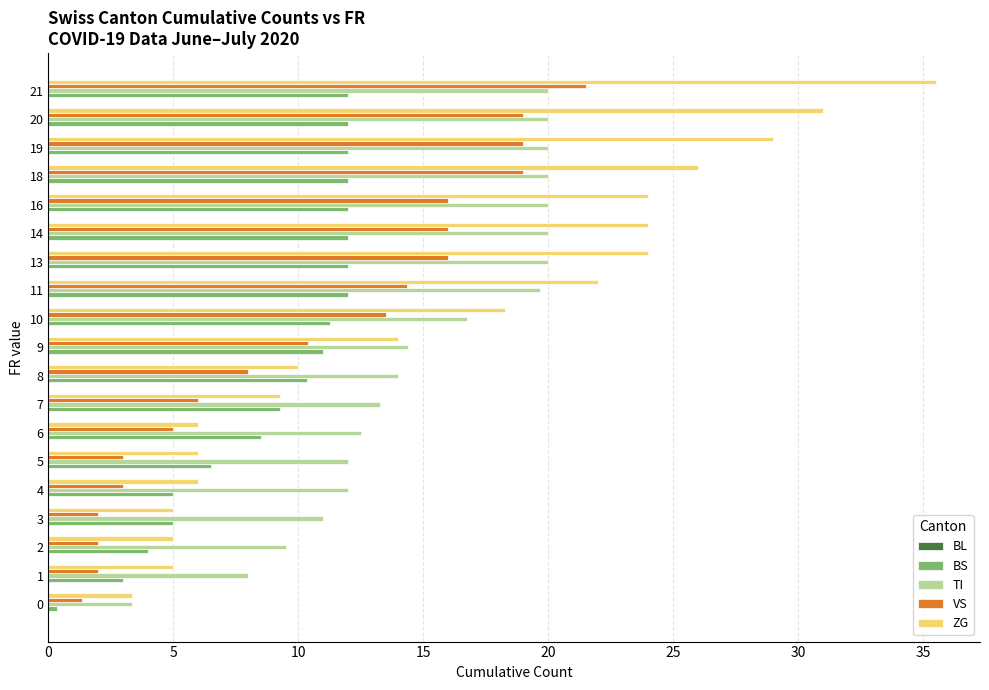

Which series has the widest spread of values?

ZG